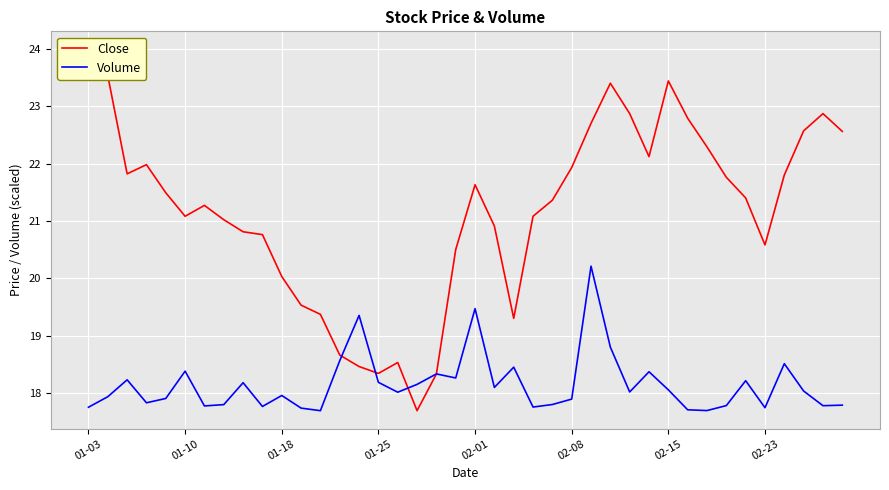

What is the maximum value for Volume?

20.2